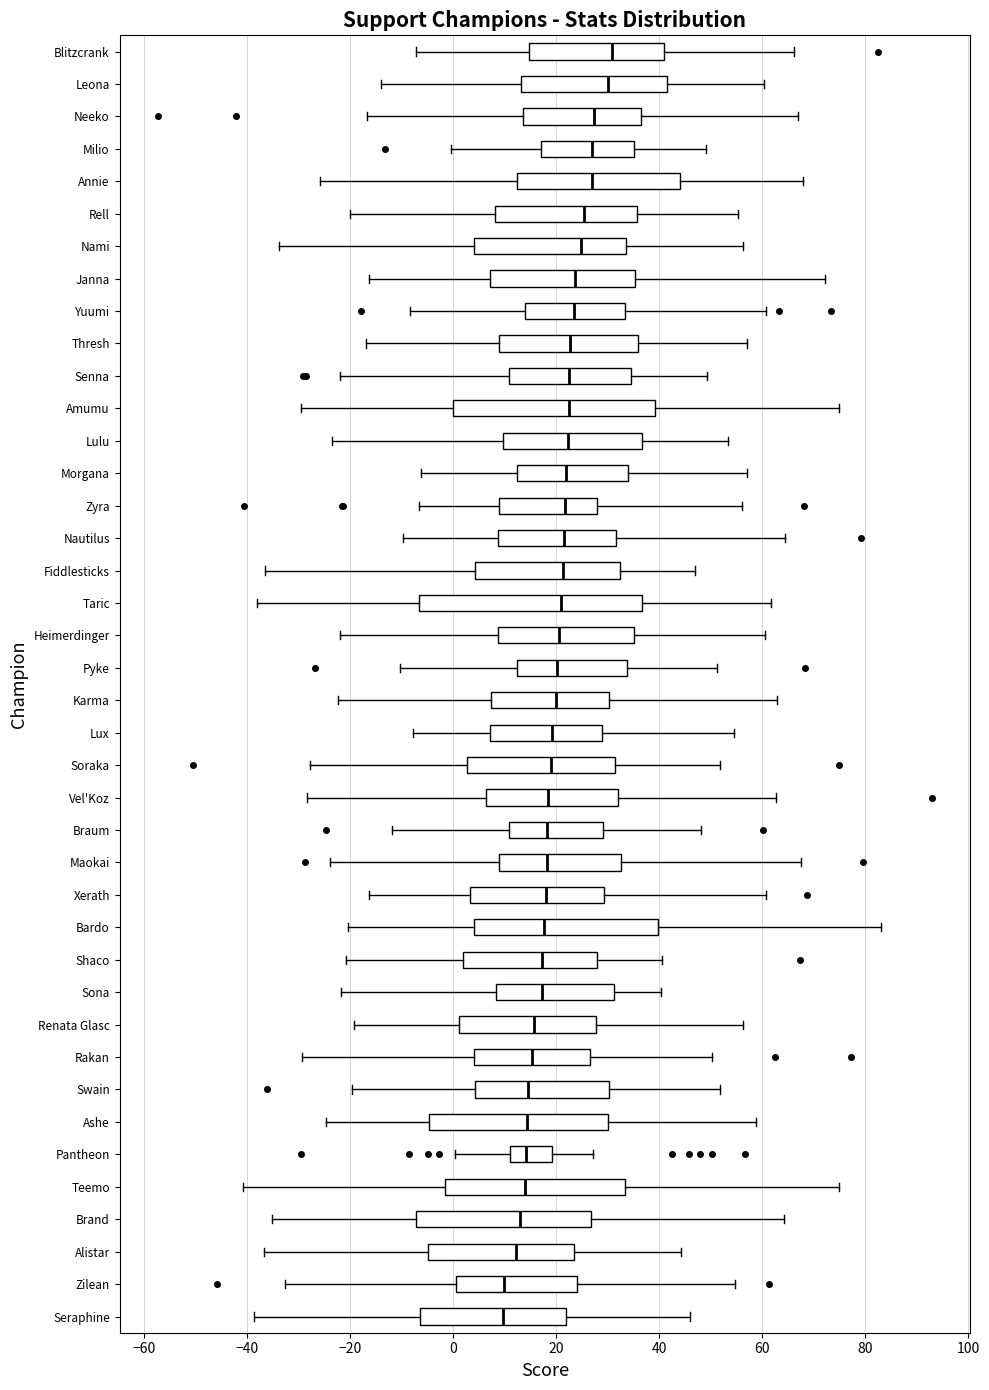

Reading bottom to top, transcribe this box plot: for each box, give where its median line is, the range the box spans, and where its two whiskers end, as read against the x-axis. The values are not printed on the chart, so give them approximately, as read against the axis.

Seraphine: median 10, box -6 to 22, whiskers -38 to 46
Zilean: median 10, box 0 to 24, whiskers -32 to 54
Alistar: median 12, box -4 to 24, whiskers -36 to 44
Brand: median 14, box -8 to 26, whiskers -36 to 64
Teemo: median 14, box -2 to 34, whiskers -40 to 74
Pantheon: median 14, box 12 to 20, whiskers 0 to 28
Ashe: median 14, box -4 to 30, whiskers -24 to 58
Swain: median 14, box 4 to 30, whiskers -20 to 52
Rakan: median 16, box 4 to 26, whiskers -30 to 50
Renata Glasc: median 16, box 2 to 28, whiskers -20 to 56
Sona: median 18, box 8 to 32, whiskers -22 to 40
Shaco: median 18, box 2 to 28, whiskers -20 to 40
Bardo: median 18, box 4 to 40, whiskers -20 to 84
Xerath: median 18, box 4 to 30, whiskers -16 to 60
Maokai: median 18, box 8 to 32, whiskers -24 to 68
Braum: median 18, box 10 to 30, whiskers -12 to 48
Vel'Koz: median 18, box 6 to 32, whiskers -28 to 62
Soraka: median 18, box 2 to 32, whiskers -28 to 52
Lux: median 20, box 8 to 30, whiskers -8 to 54
Karma: median 20, box 8 to 30, whiskers -22 to 62
Pyke: median 20, box 12 to 34, whiskers -10 to 52
Heimerdinger: median 20, box 8 to 36, whiskers -22 to 60
Taric: median 20, box -6 to 36, whiskers -38 to 62
Fiddlesticks: median 22, box 4 to 32, whiskers -36 to 48
Nautilus: median 22, box 8 to 32, whiskers -10 to 64
Zyra: median 22, box 8 to 28, whiskers -6 to 56
Morgana: median 22, box 12 to 34, whiskers -6 to 58
Lulu: median 22, box 10 to 36, whiskers -24 to 54
Amumu: median 22, box 0 to 40, whiskers -30 to 74
Senna: median 22, box 10 to 34, whiskers -22 to 50
Thresh: median 22, box 8 to 36, whiskers -16 to 58
Yuumi: median 24, box 14 to 34, whiskers -8 to 60
Janna: median 24, box 8 to 36, whiskers -16 to 72
Nami: median 24, box 4 to 34, whiskers -34 to 56
Rell: median 26, box 8 to 36, whiskers -20 to 56
Annie: median 26, box 12 to 44, whiskers -26 to 68
Milio: median 26, box 18 to 36, whiskers 0 to 50
Neeko: median 28, box 14 to 36, whiskers -16 to 68
Leona: median 30, box 14 to 42, whiskers -14 to 60
Blitzcrank: median 30, box 14 to 42, whiskers -8 to 66